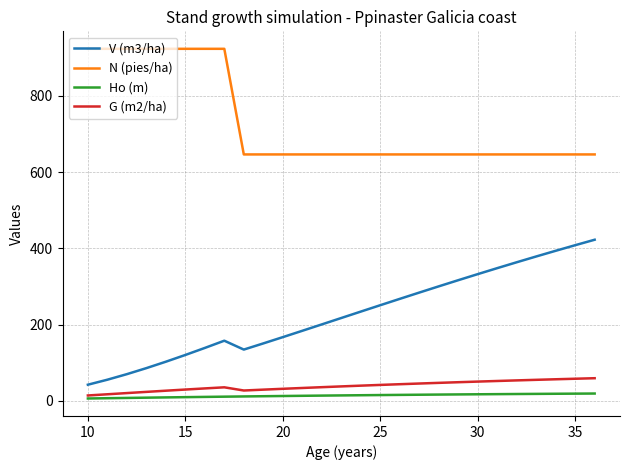

What is the greatest value displayed?

923.1